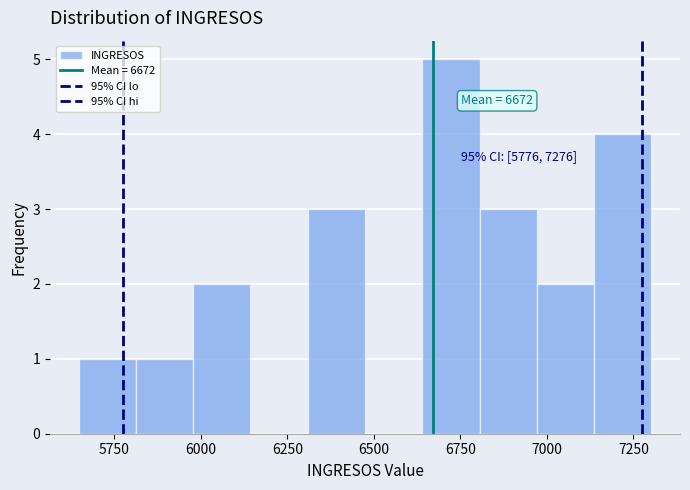

Around what value on the x-axis is the tallest bar? Give the approximate position of its centre, as read against the axis.

6700